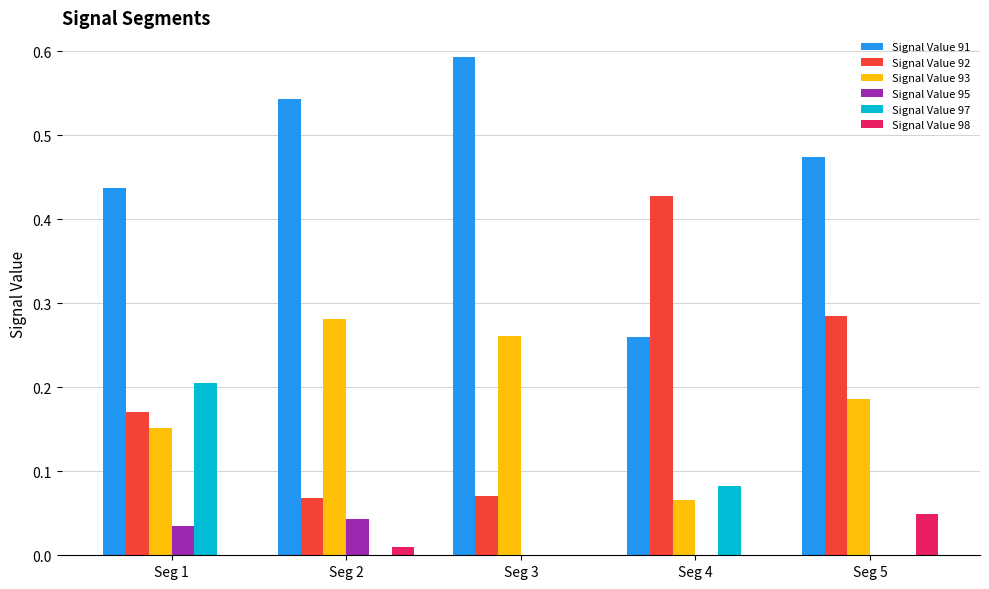

Is the value of Signal Value 97 at Seg 1 greater than the value of Signal Value 95 at Seg 4?

Yes